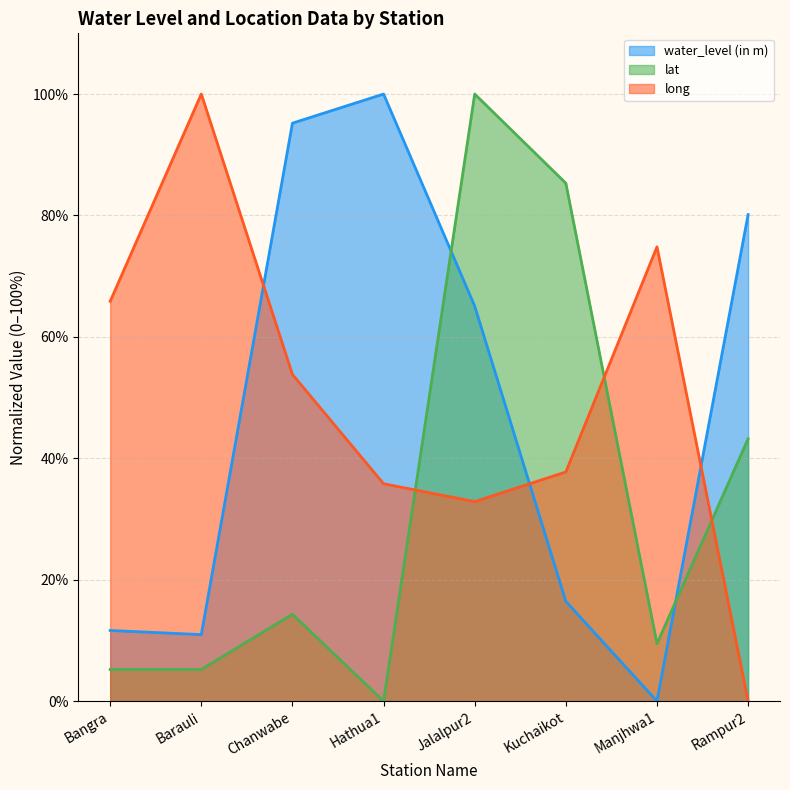

What is the sum of the long values at Chanwabe and Rampur2?

53.8